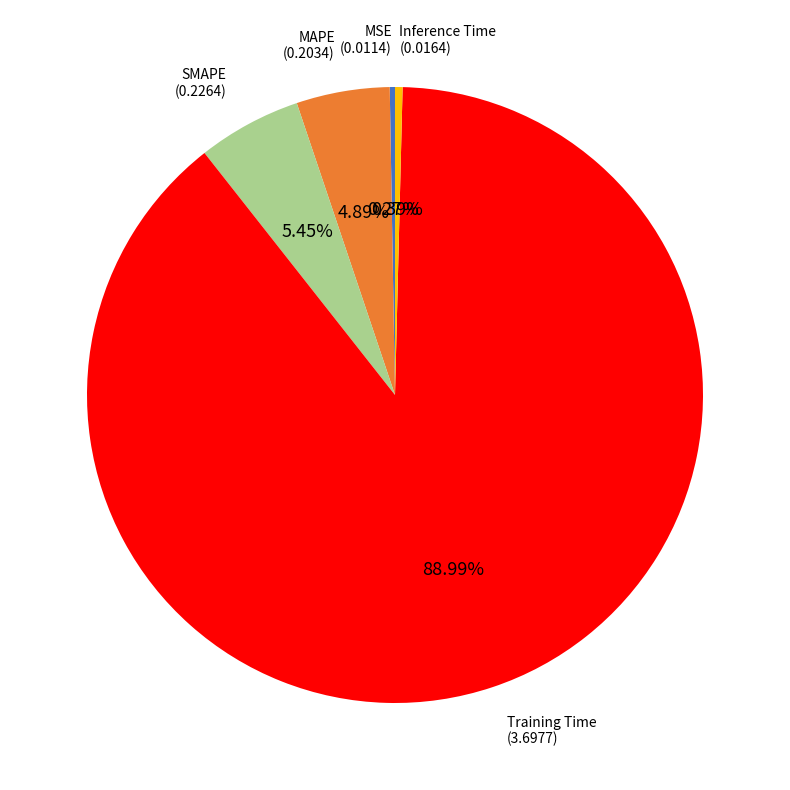

Combined, what portion of the pie is Training Time and MAPE?

93.9%